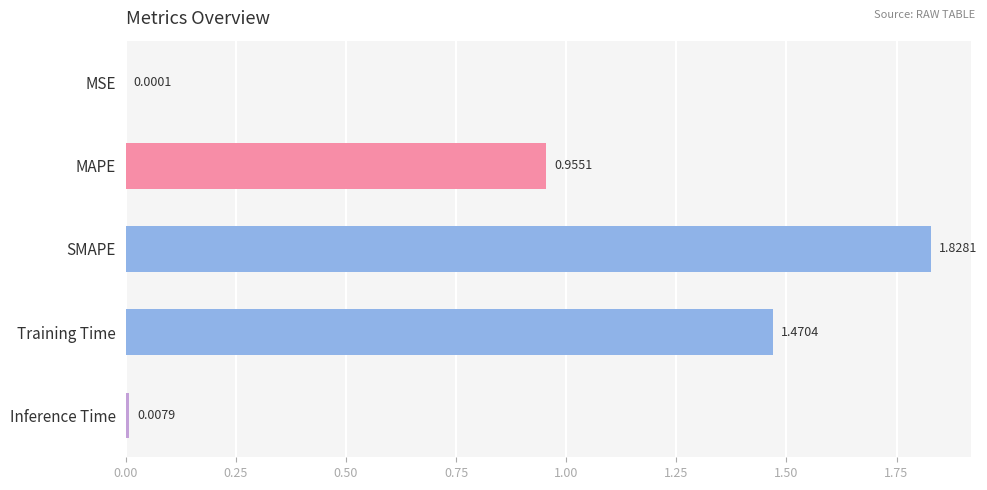

Where is the data nearest to the value 0?

MSE